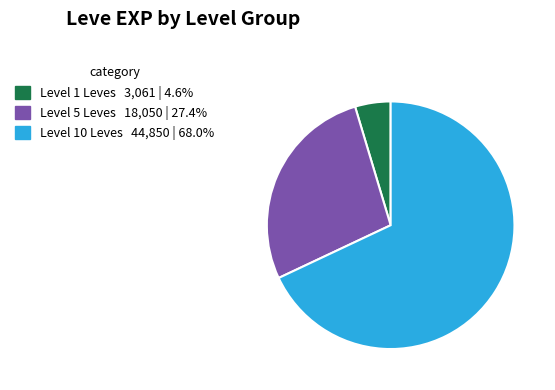

Is there a majority slice in this chart?

Yes